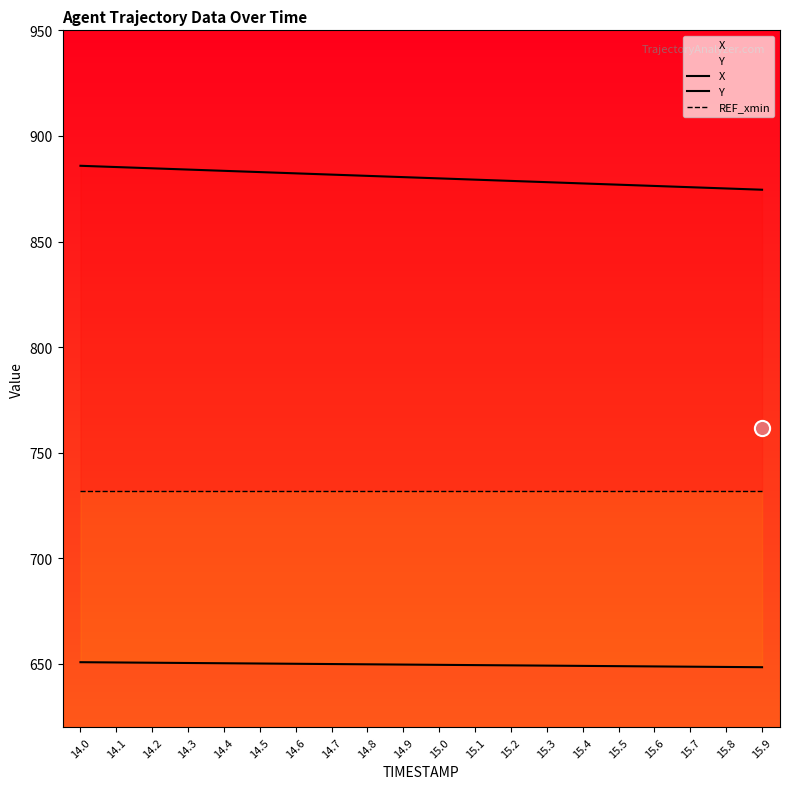

What are all the series names shown in the legend?

X, Y, REF_xmin